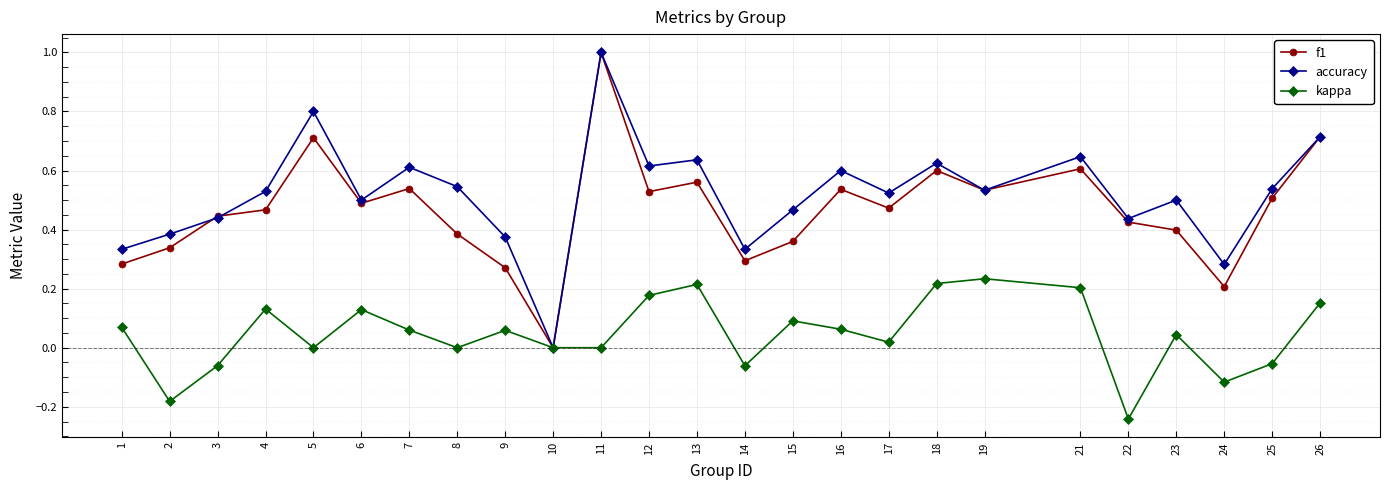

Which label corresponds to the smallest value in the chart?

22